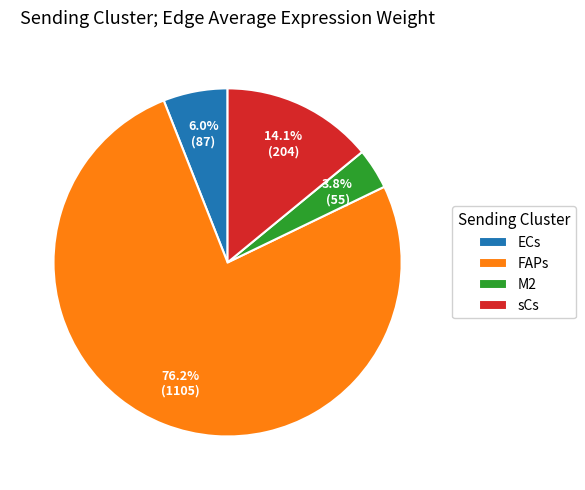

Does FAPs account for over 50% of the chart?

Yes